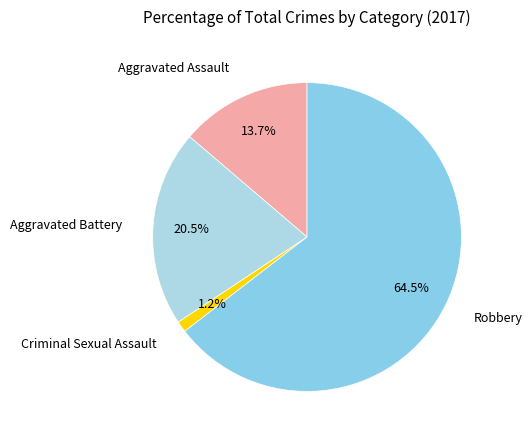

How many segments does this pie chart have?

4